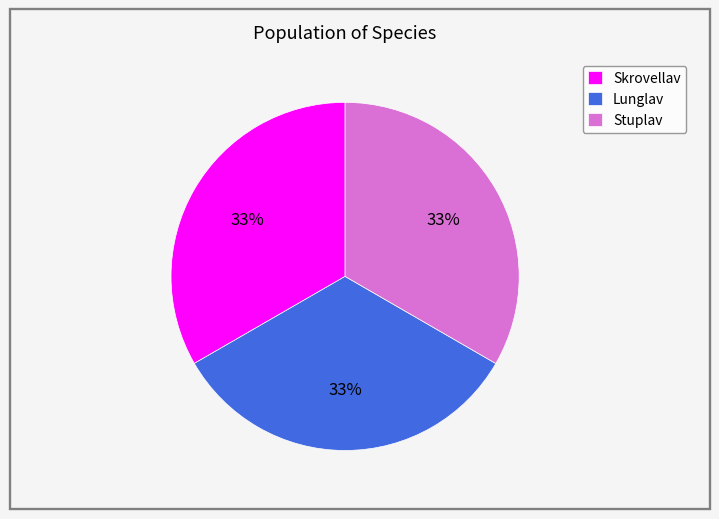

Approximately how many times larger is the value at Lunglav compared to Skrovellav?

1.0